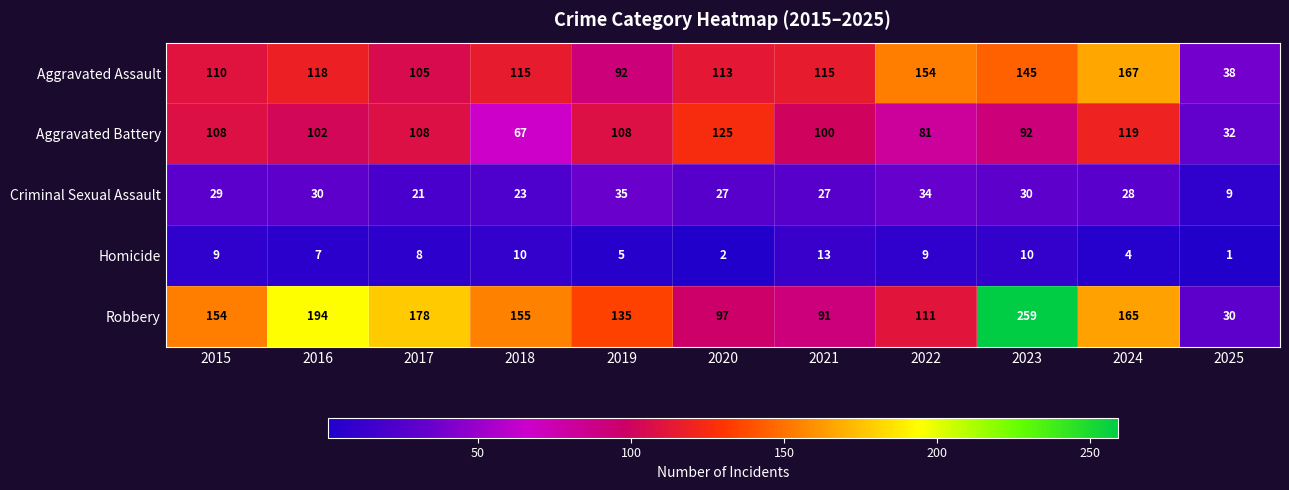

Which category has the highest value in the Aggravated Battery series?

2020